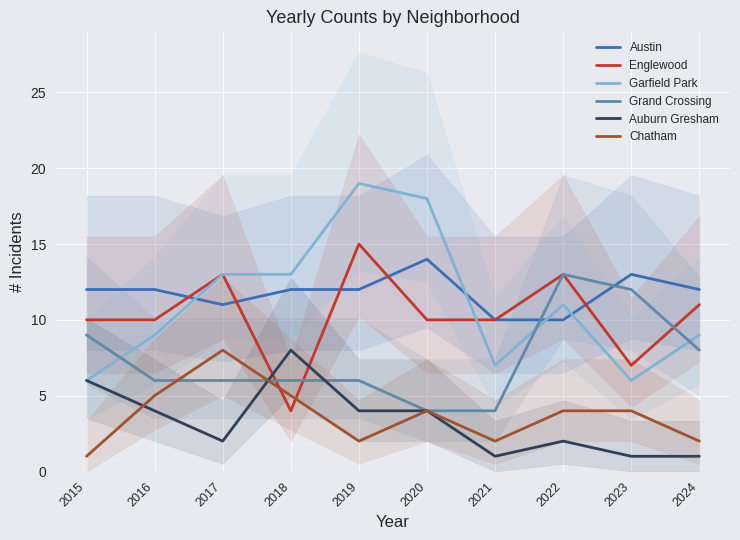

Rank the series by their maximum value, from highest to lowest.

Garfield Park, Englewood, Austin, Grand Crossing, Auburn Gresham, Chatham